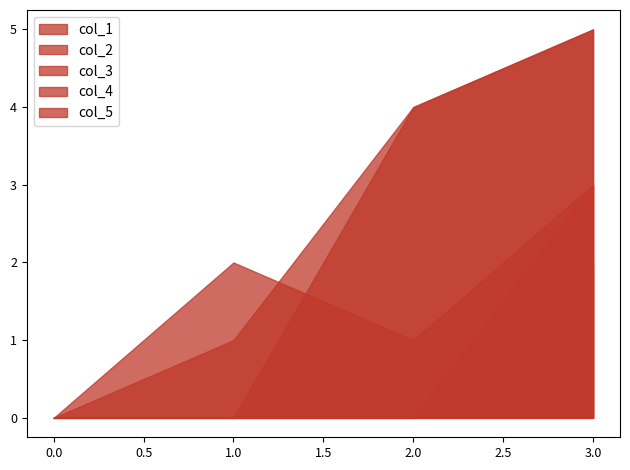

How many distinct data groups are displayed?

5